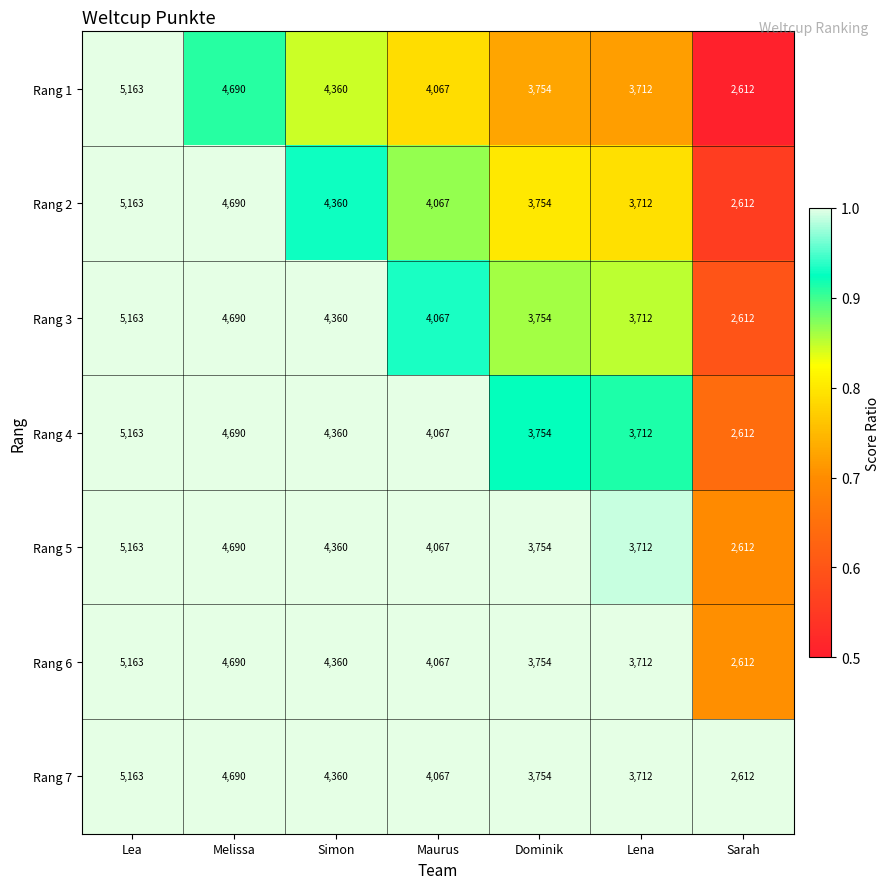

At which label is Rang 5 closest to 3887?

Dominik